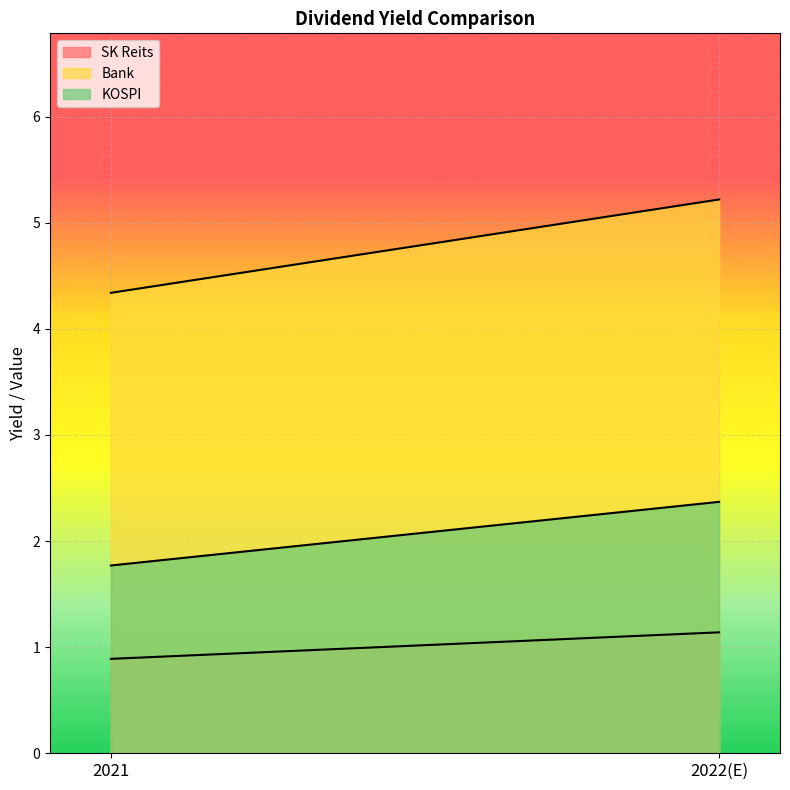

What is the minimum value for SK Reits?

0.9